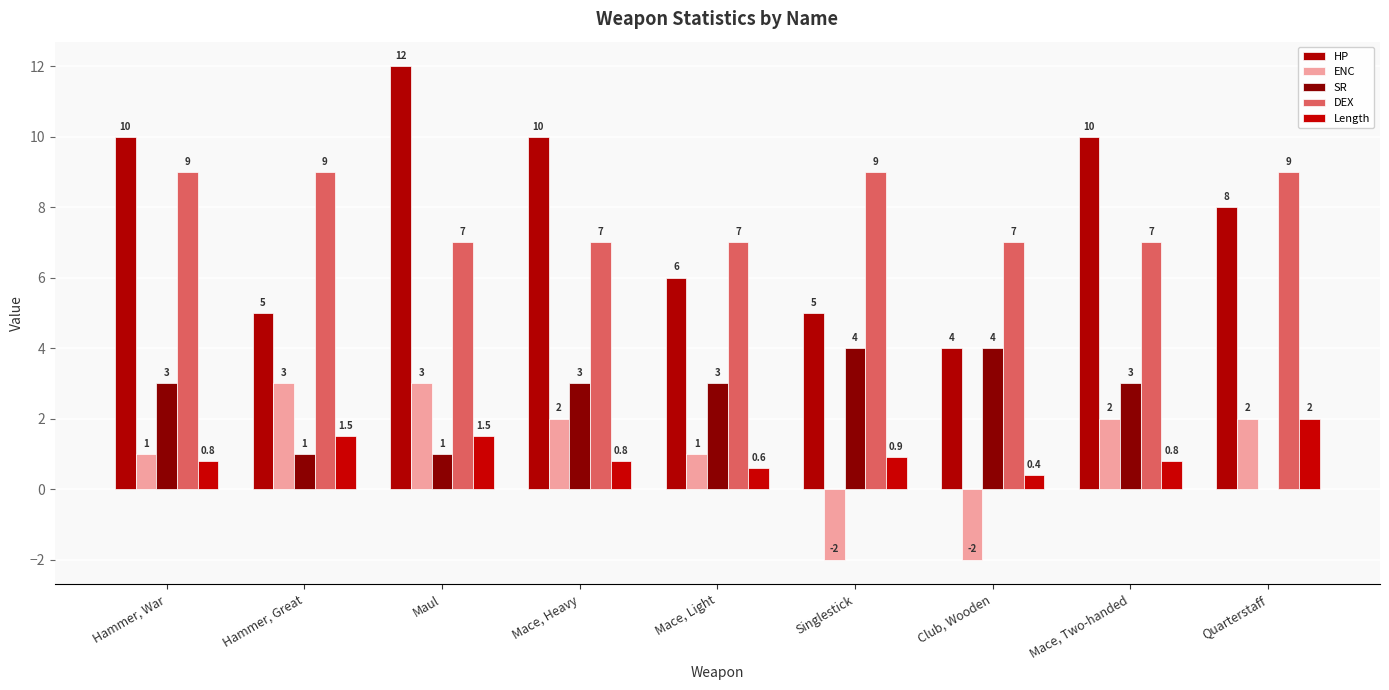

What is the difference between the HP values at Mace, Light and Singlestick?

1.0